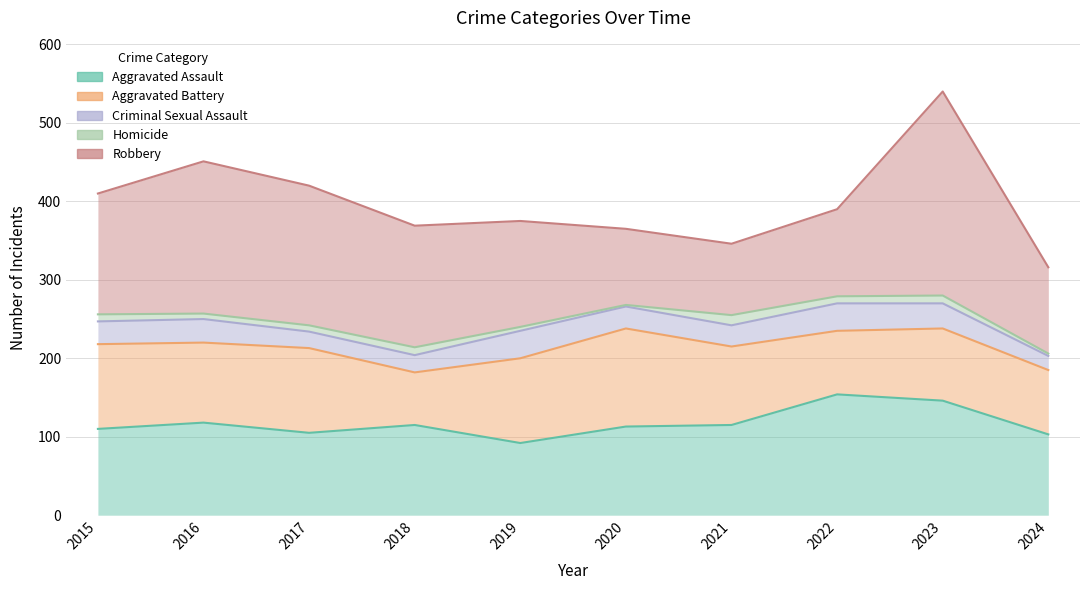

At which label does Homicide first exceed 9?

2018